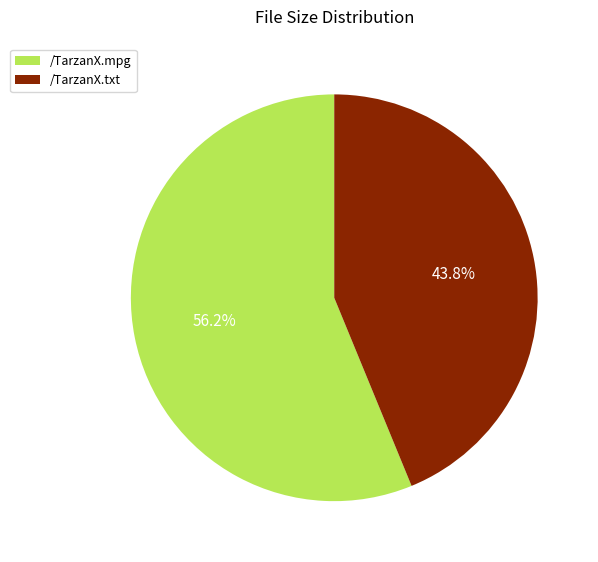

To the nearest percent, what is the average slice percentage?

50%